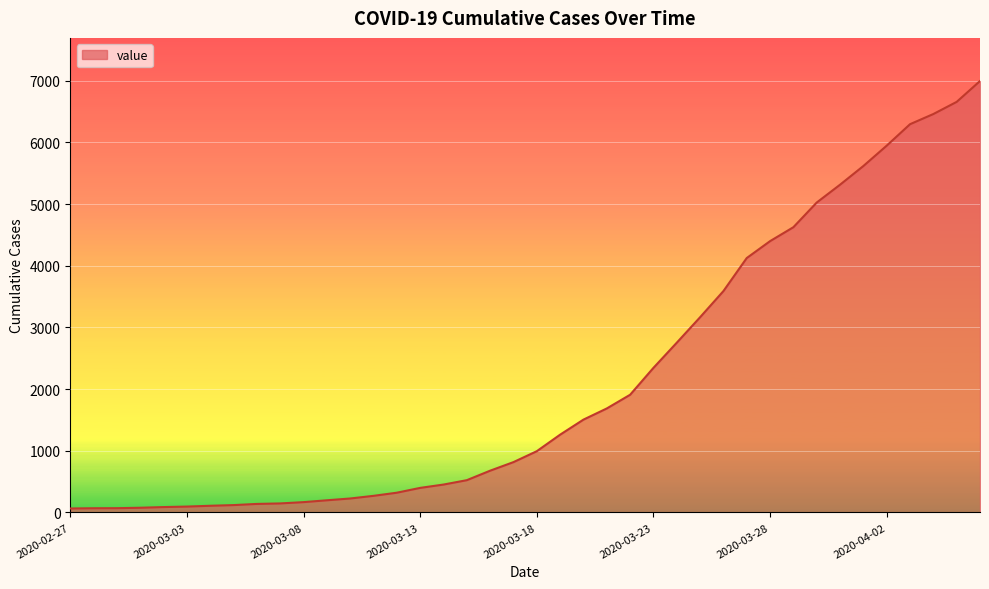

What is the maximum value shown in the chart?

6995